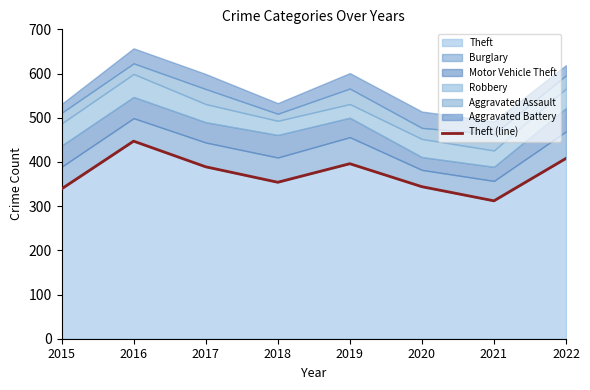

What is the change in value from 2016 to 2020?

-103